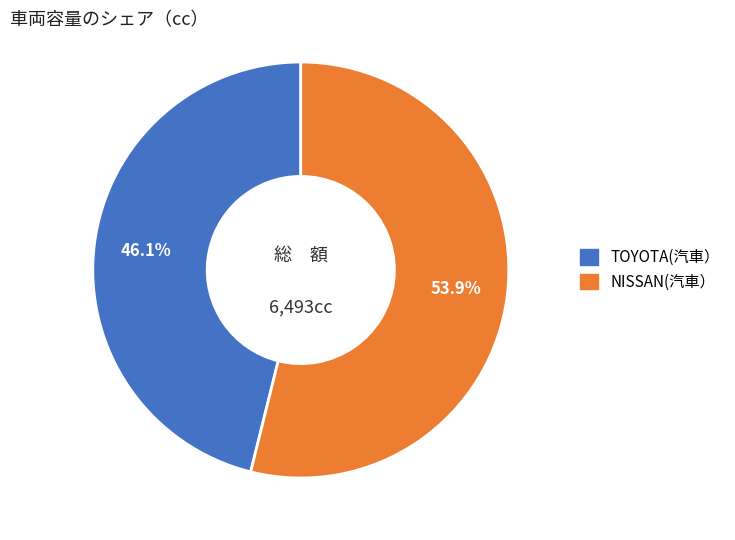

To the nearest percent, what percentage of the pie is TOYOTA(汽車）?

46%